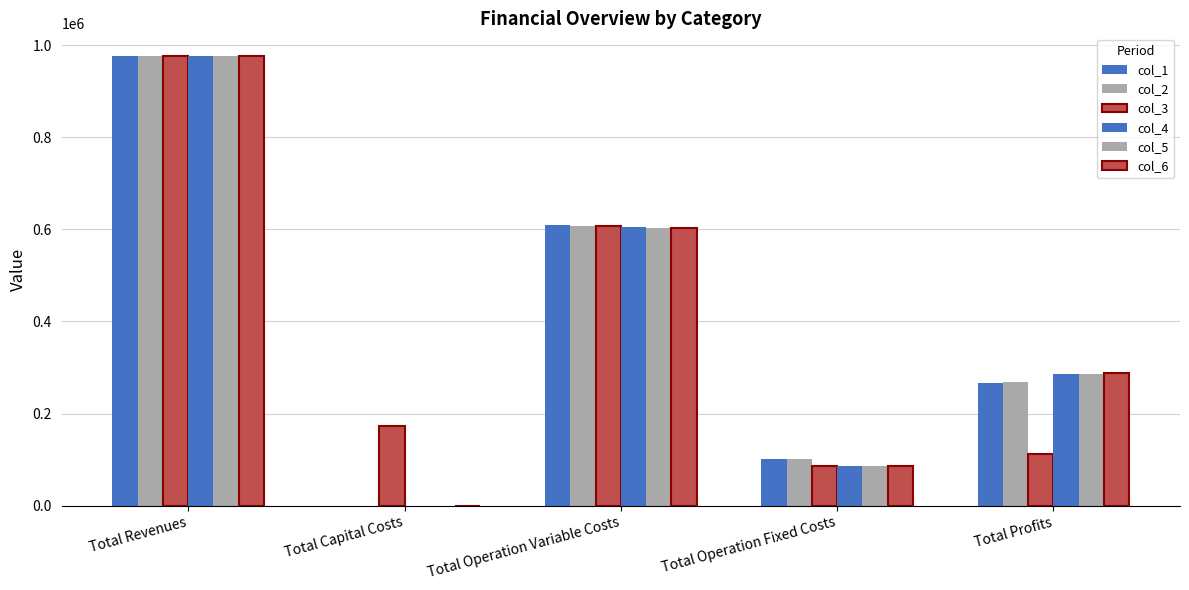

What is the label of the 2nd bar from the left?

Total Capital Costs